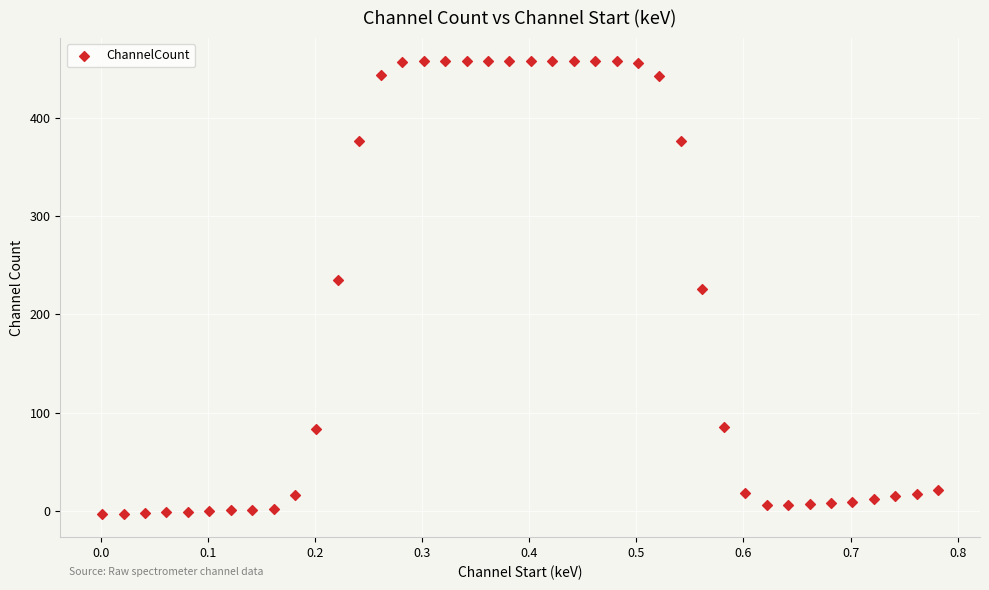

What is the range of X values (max minus min)?

0.8